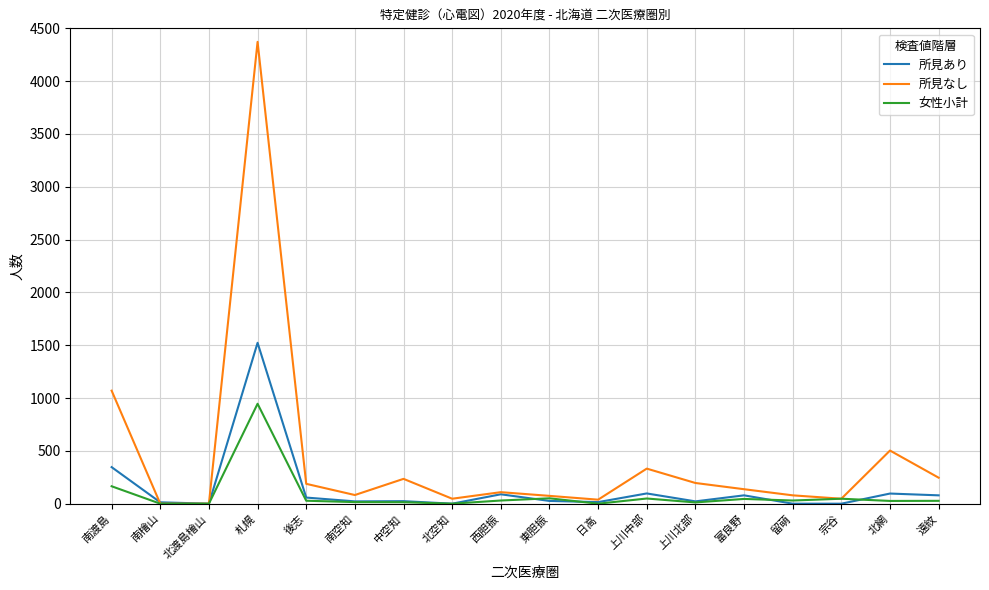

What is the spread (max minus min) of values at 日高?

38